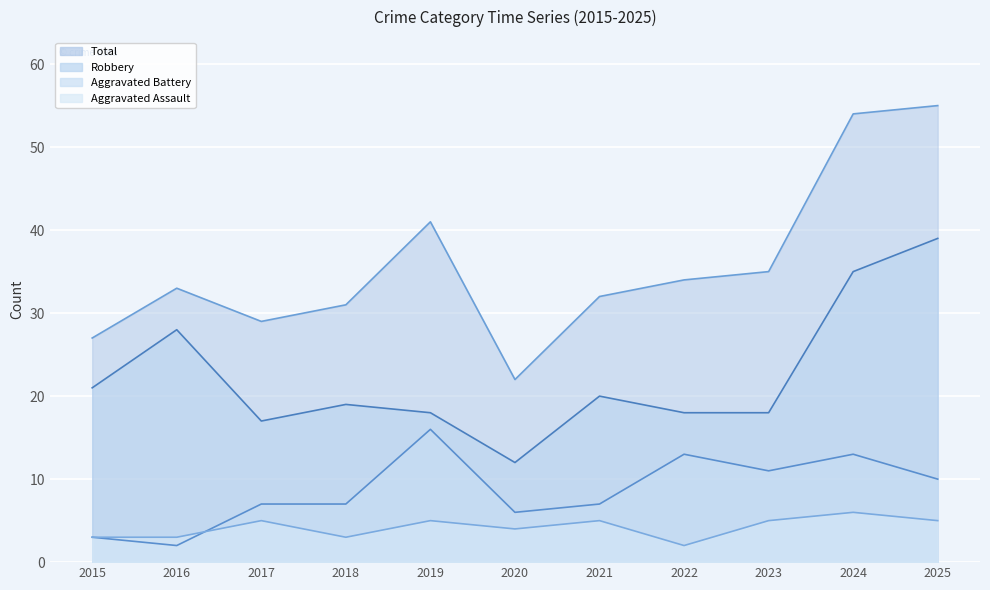

Rank the series by their maximum value, from lowest to highest.

Aggravated Assault, Aggravated Battery, Robbery, Total